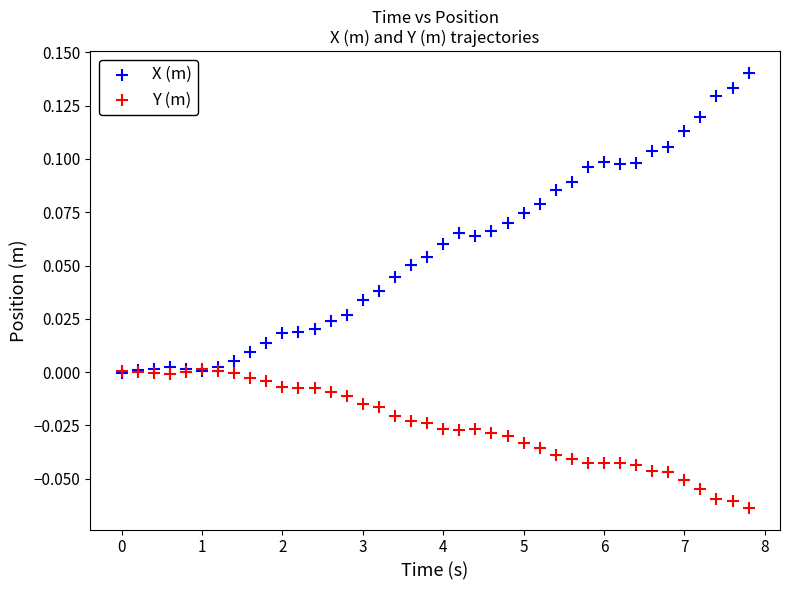

What are all the series names shown in the legend?

X (m), Y (m)